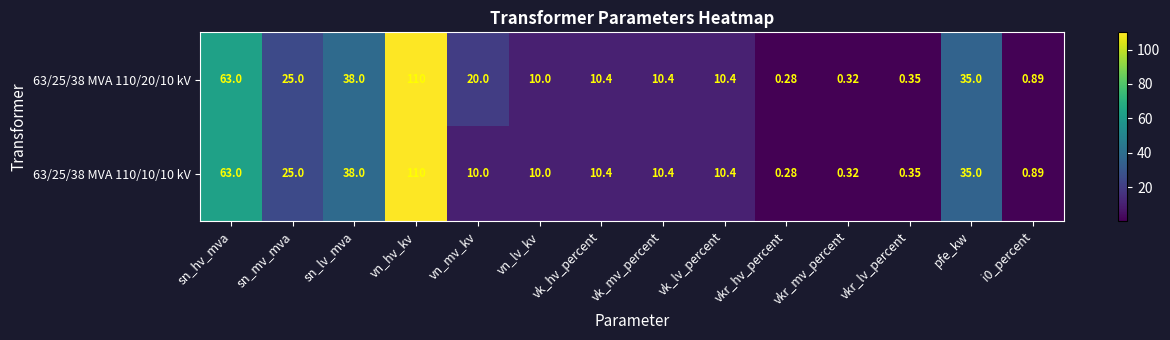

At which category does the chart reach its minimum across all series?

vkr_hv_percent